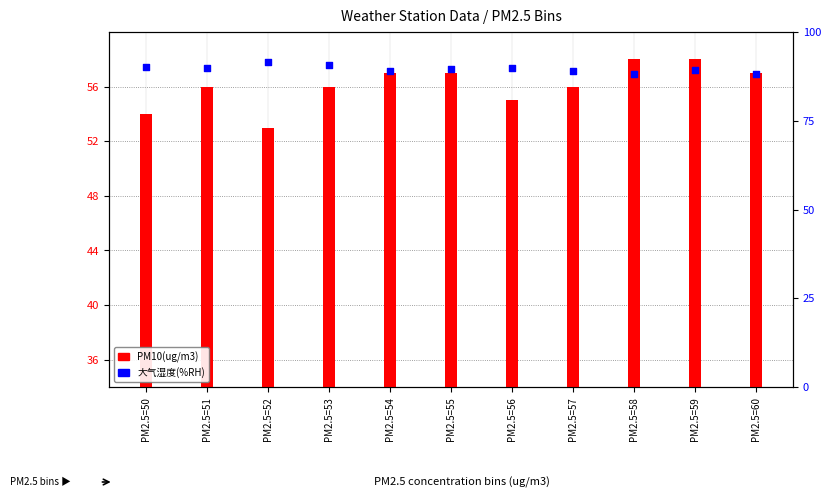

Between PM2.5=56 and PM2.5=53, which is larger?

PM2.5=53